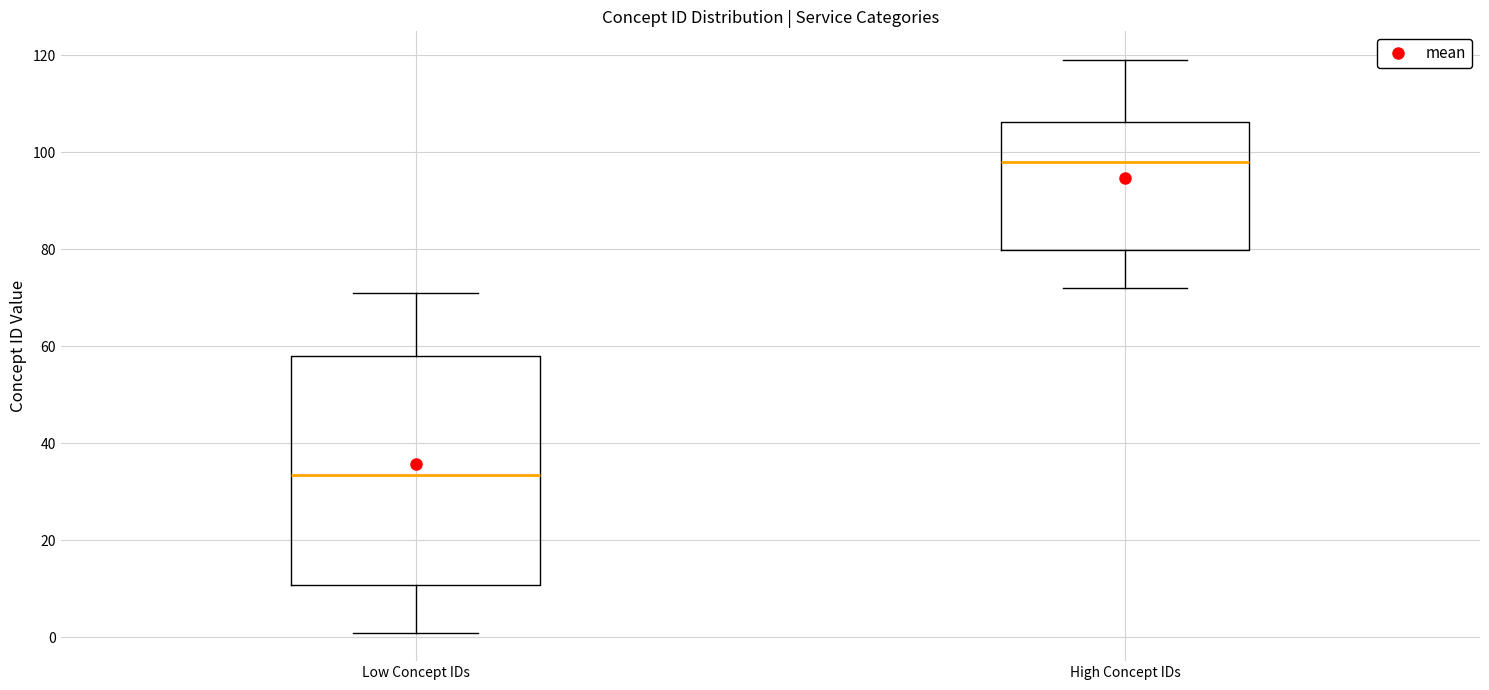

Which box's median line is the lowest?

Low Concept IDs